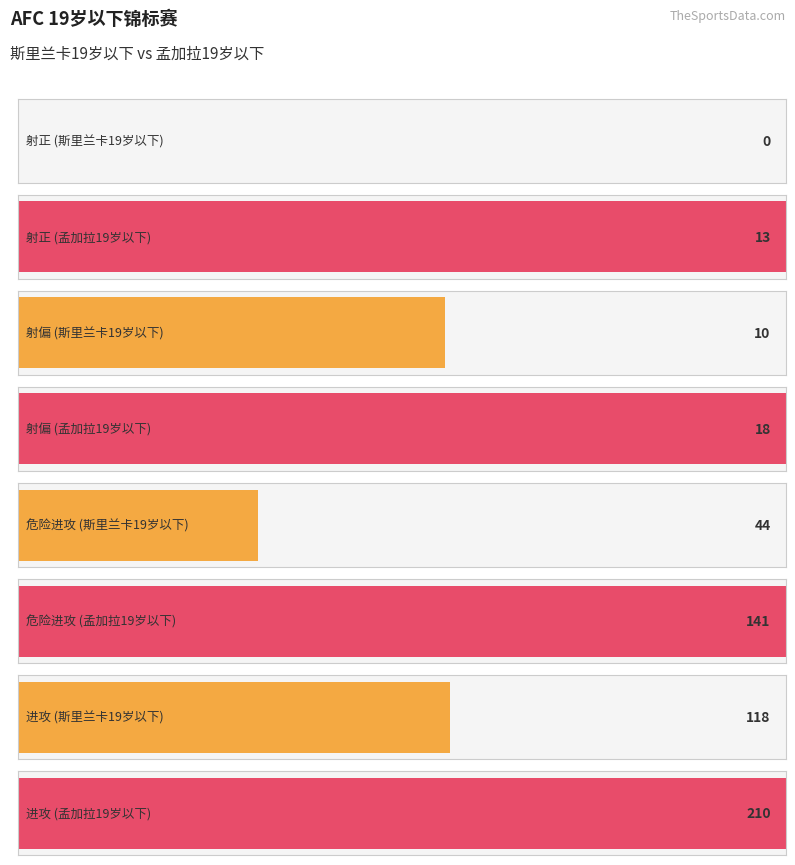

Which has a higher value, 斯里兰卡19岁以下 or 孟加拉19岁以下?

孟加拉19岁以下